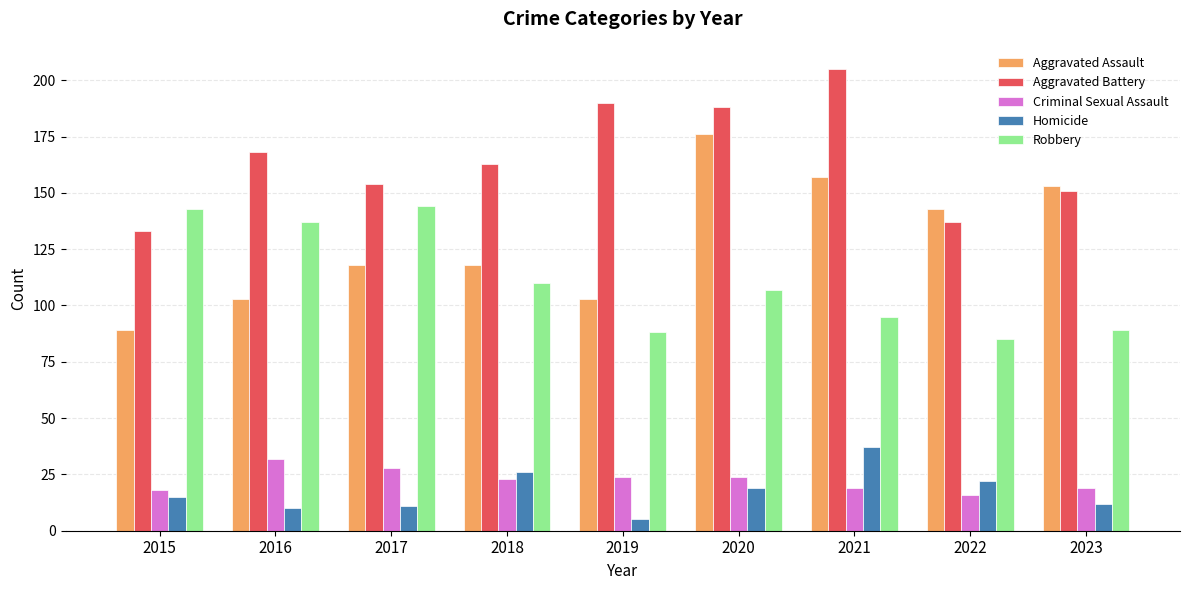

What is the smallest value displayed?

5